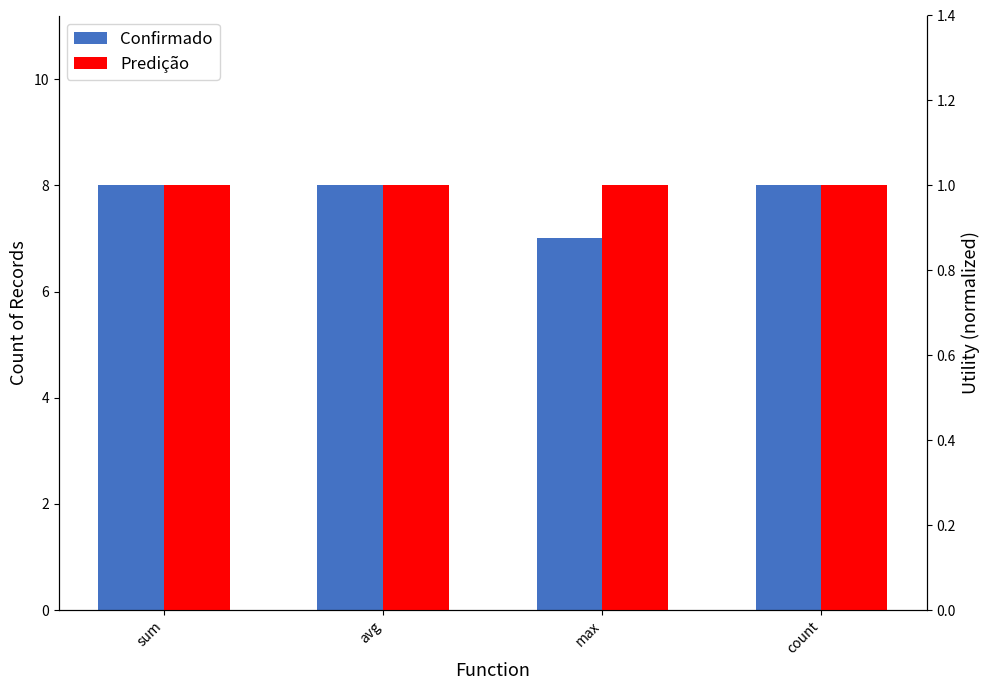

Reading left to right, transcribe all the data shown in this chart.

Confirmado: 8.0	8.0	7.0	8.0
Predição: 1.0	1.0	1.0	1.0